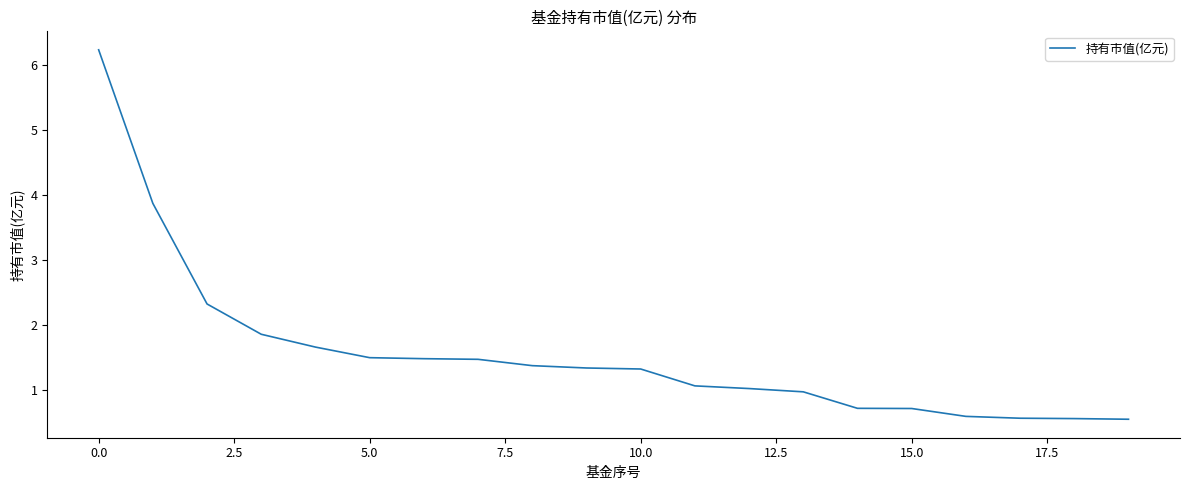

What is the smallest value displayed?

0.5